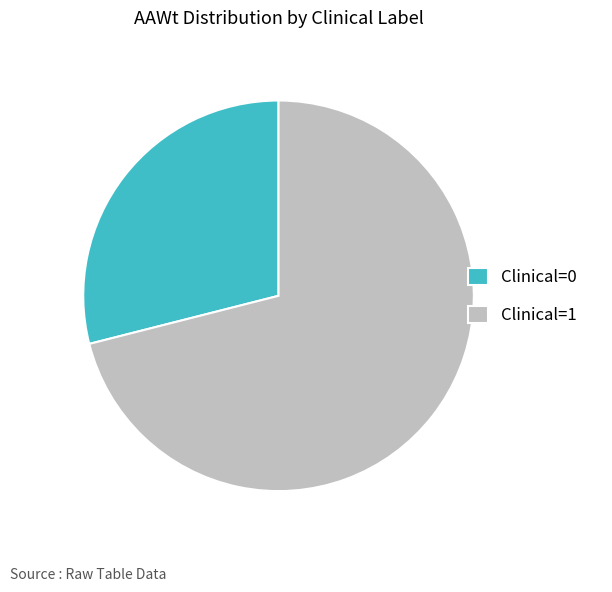

Is it true that Clinical=0 is 65% of the pie?

False